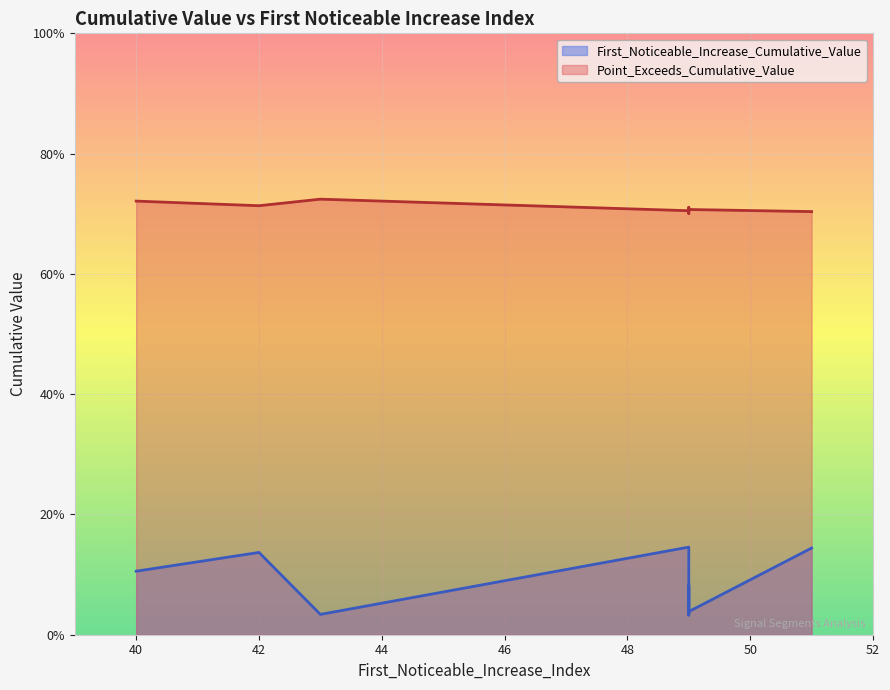

In First_Noticeable_Increase_Cumulative_Value, how many points are lower than both neighbors (excluding endpoints)?

2